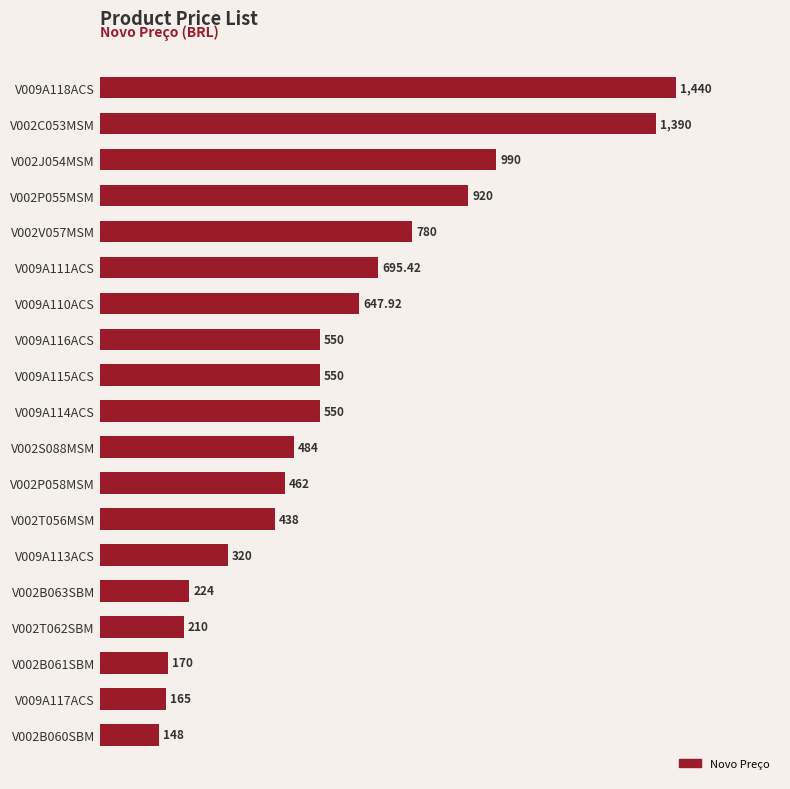

How many bars are there in total?

19